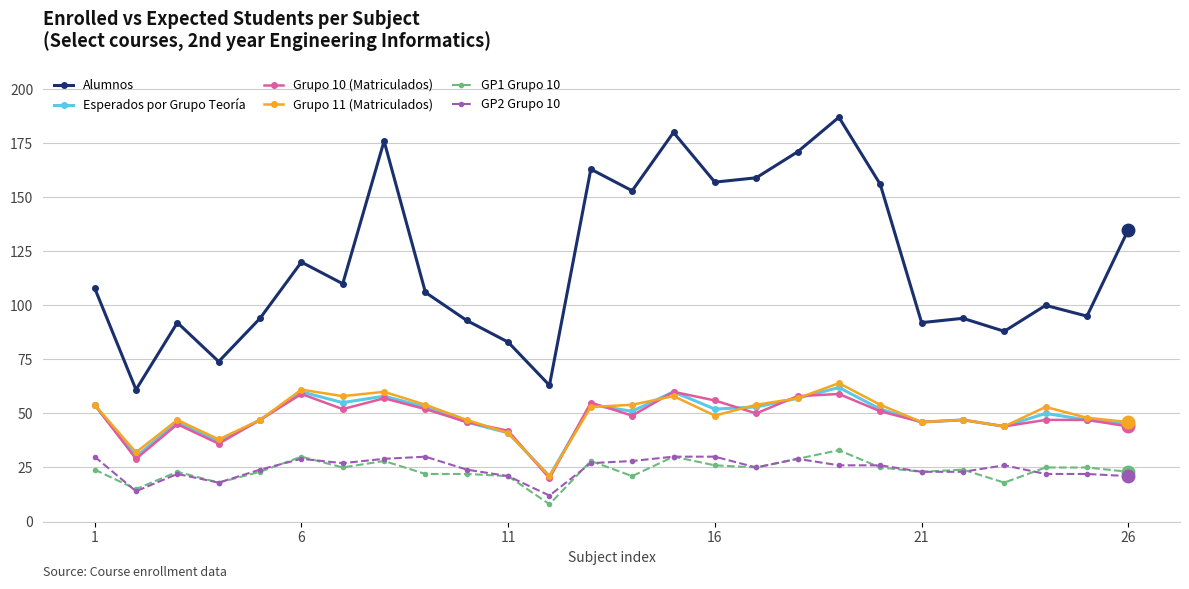

At how many categories does at least one series exceed 186?

1